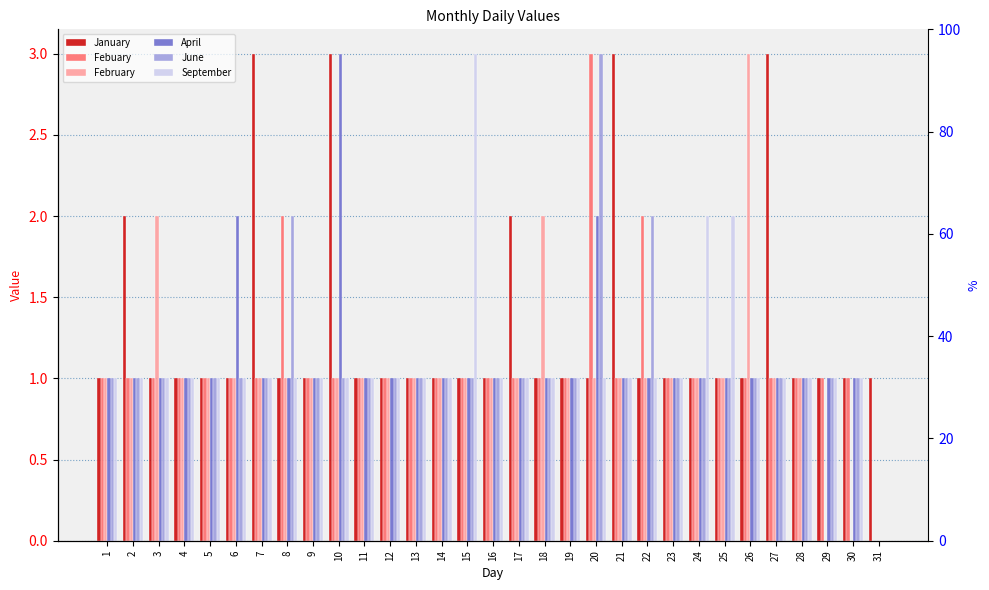

True or false: April has a value of 1 at 18.

True